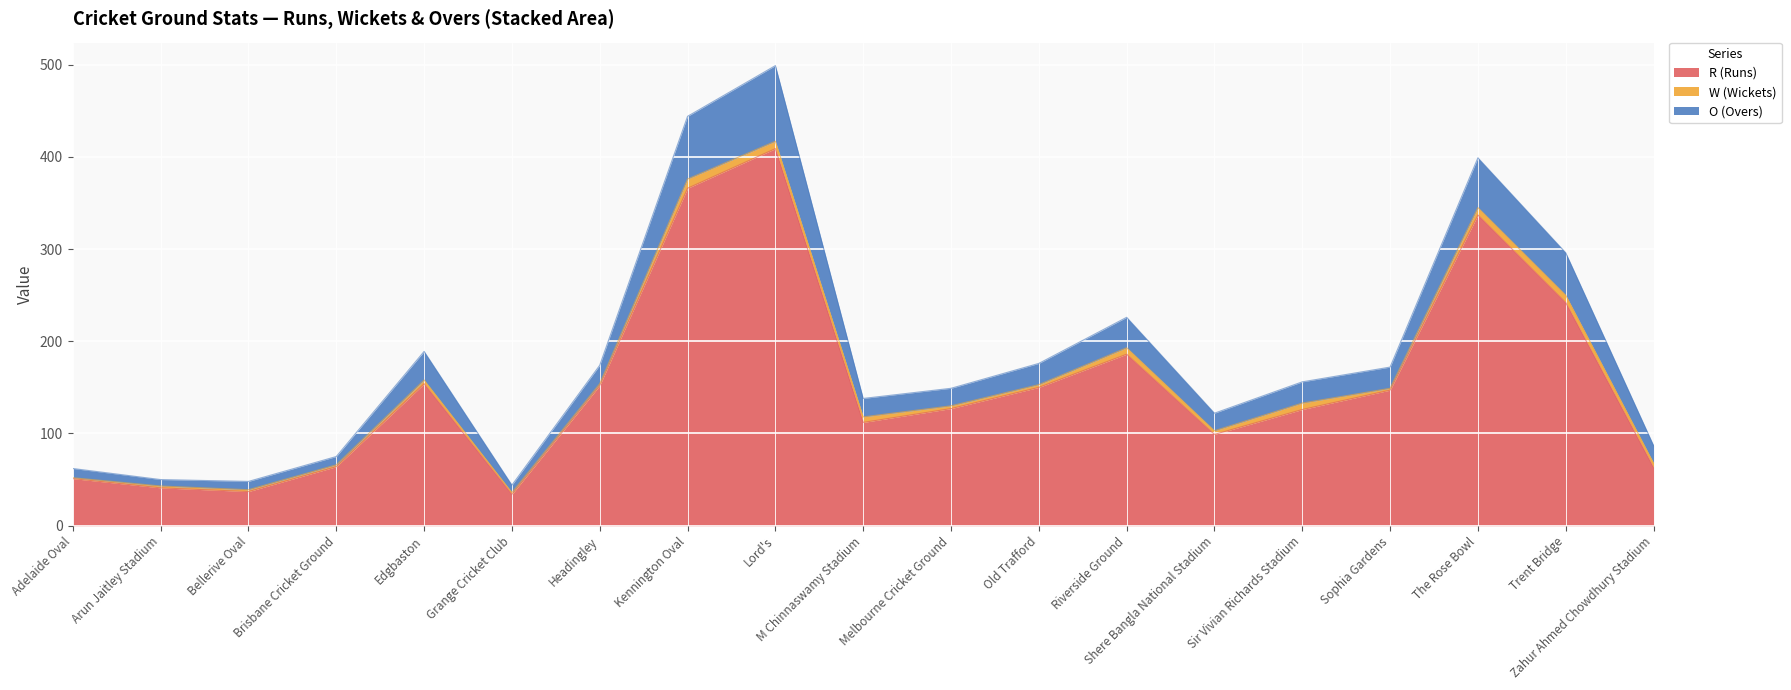

The value of R (Runs) at Melbourne Cricket Ground is 127. True or false?

True